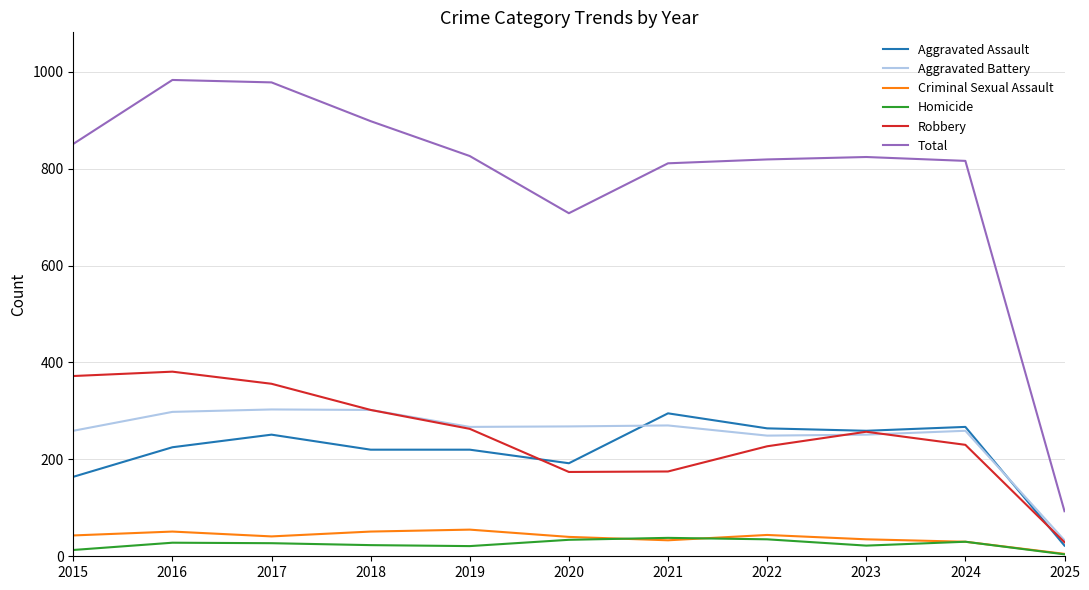

Is it true that Criminal Sexual Assault equals 30 at 2024?

True